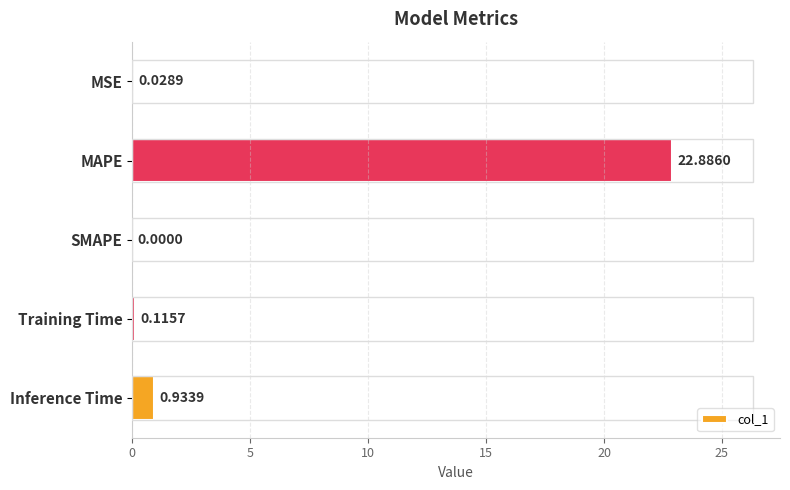

Where is the data nearest to the value 11?

Inference Time